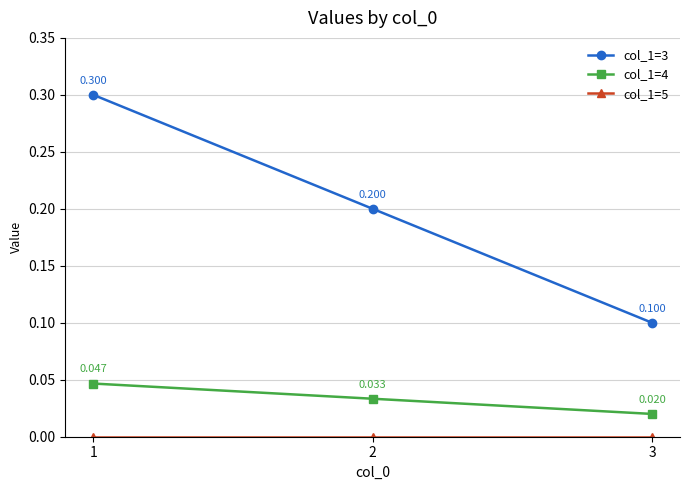

Reading left to right, list all the values displayed in this chart.

col_1=3: 0.3	0.2	0.1
col_1=4: 0.0	0.0	0.0
col_1=5: 0.0	0.0	0.0